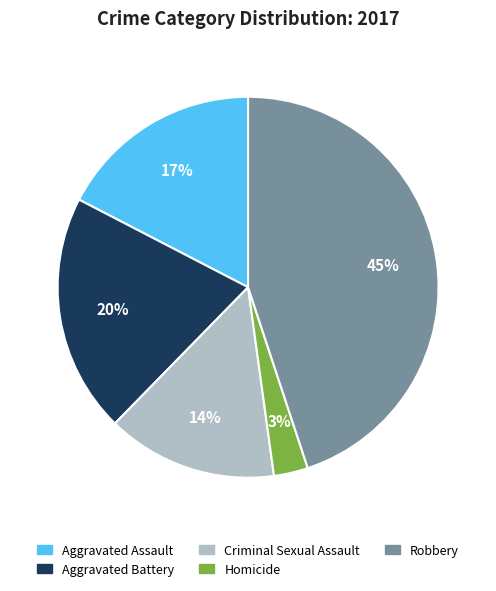

How many segments does this pie chart have?

5